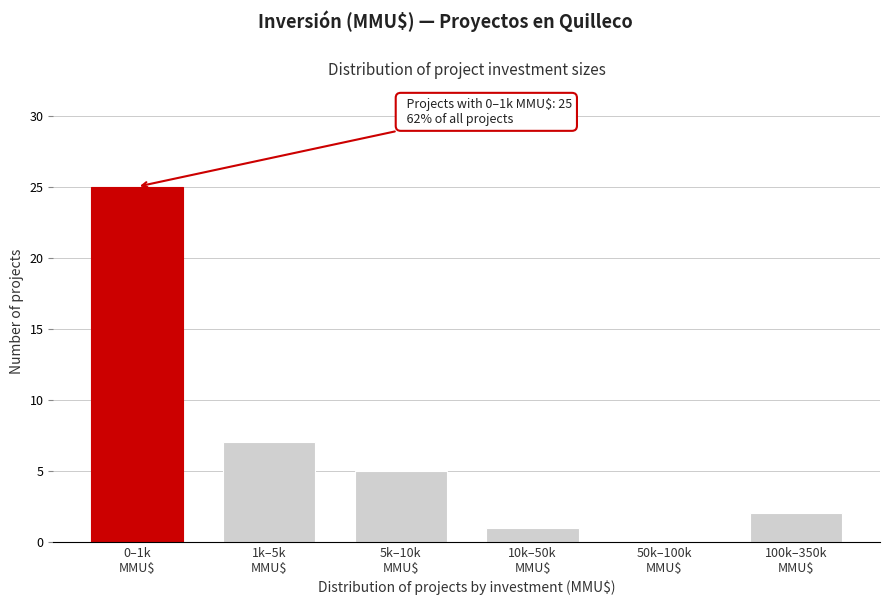

What is the maximum value shown in the chart?

25